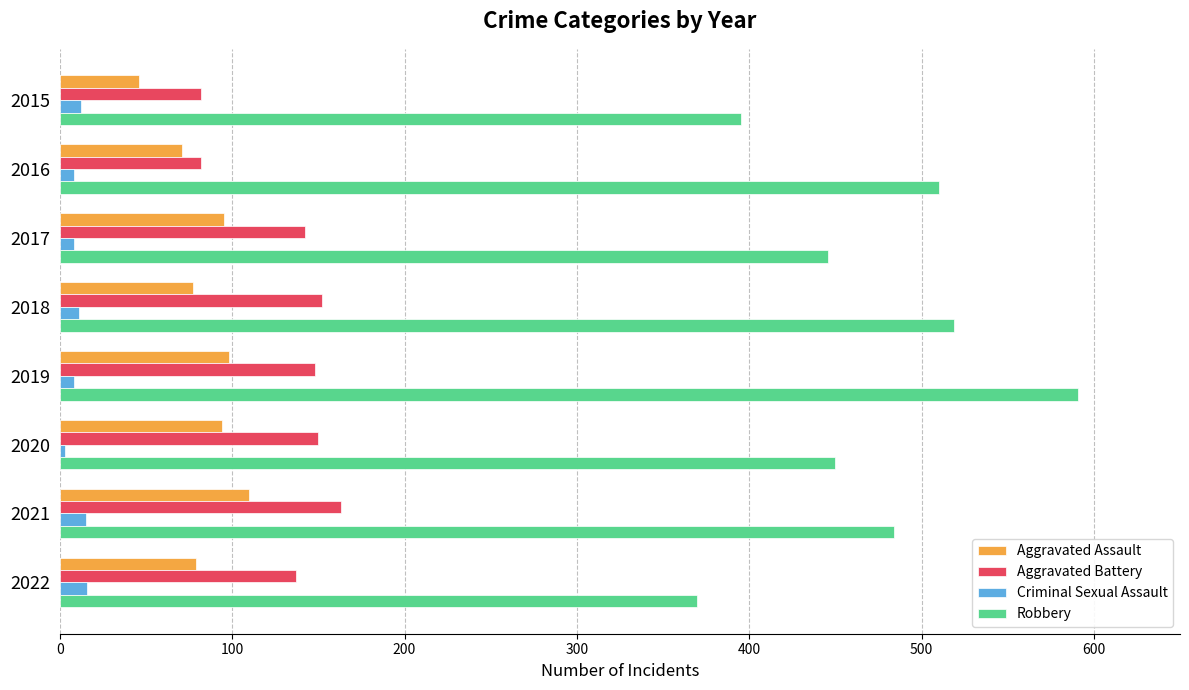

Which series has the widest spread of values?

Robbery